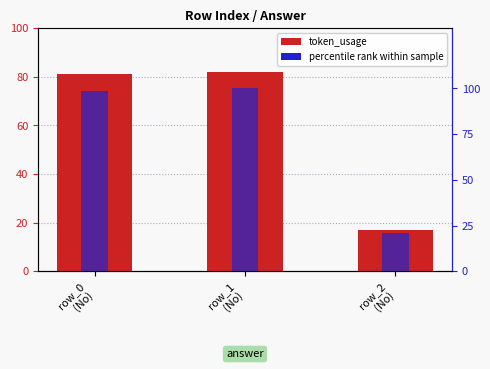

What is the difference between the maximum and minimum values in the percentile rank within sample series?

79.3